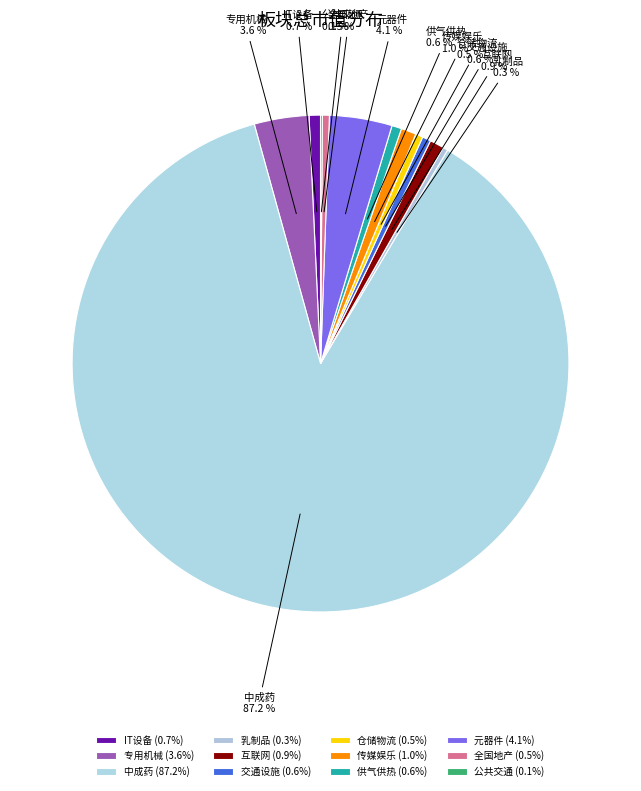

Approximately how many times larger is the value at 乳制品 compared to 交通设施?

0.6